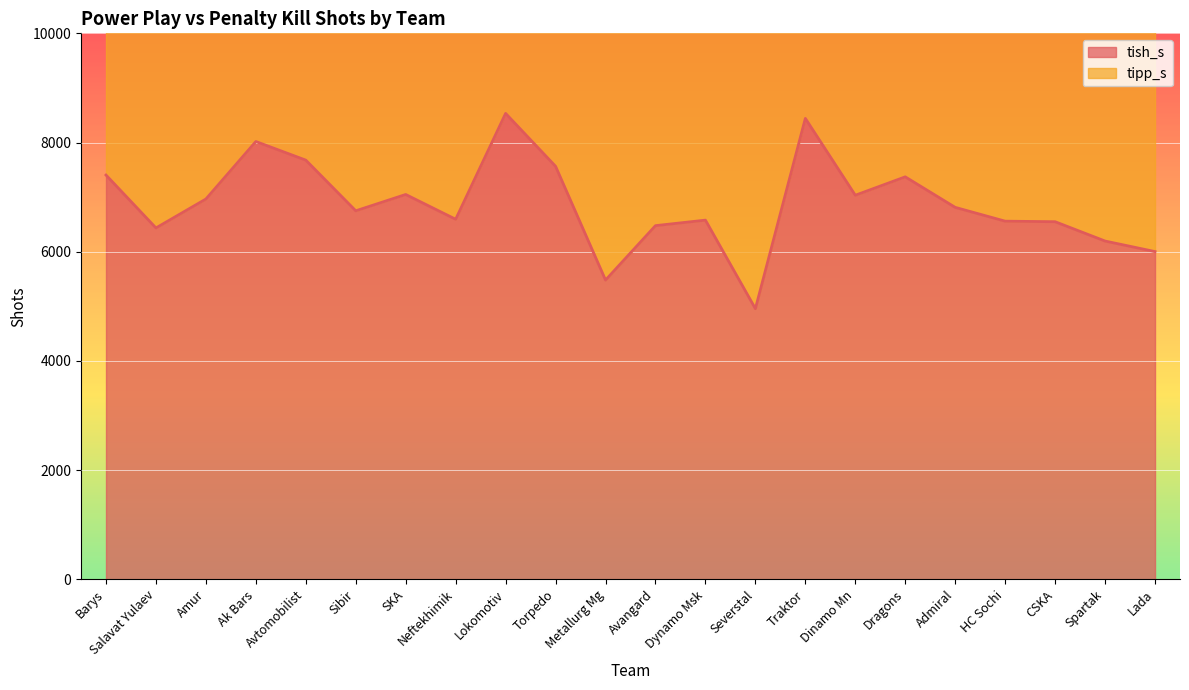

List the labels in order of value, largest first.

Lokomotiv, Traktor, Ak Bars, Avtomobilist, Torpedo, Barys, Dragons, SKA, Dinamo Mn, Amur, Admiral, Sibir, Neftekhimik, Dynamo Msk, HC Sochi, CSKA, Avangard, Salavat Yulaev, Spartak, Lada, Metallurg Mg, Severstal